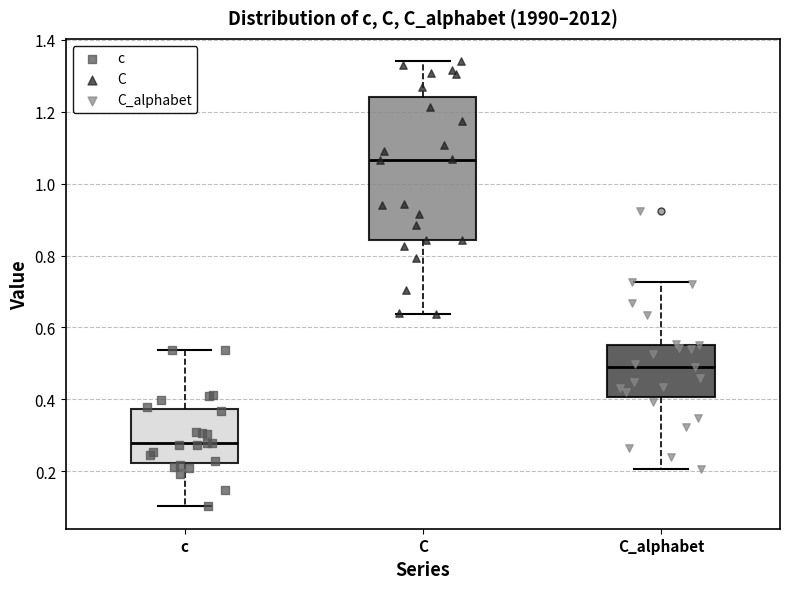

Reading left to right, transcribe this box plot: for each box, give where its median line is, the range the box spans, and where its two whiskers end, as read against the y-axis. The values are not printed on the chart, so give them approximately, as read against the axis.

c: median 0.28, box 0.22 to 0.38, whiskers 0.10 to 0.54
C: median 1.06, box 0.84 to 1.24, whiskers 0.64 to 1.34
C_alphabet: median 0.50, box 0.40 to 0.56, whiskers 0.20 to 0.72